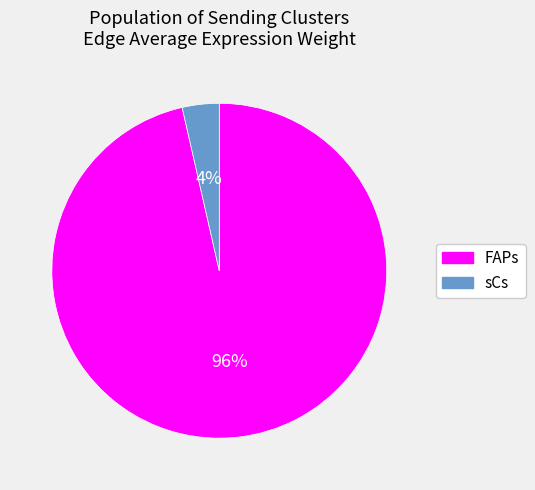

To the nearest percent, what is the average slice percentage?

50%